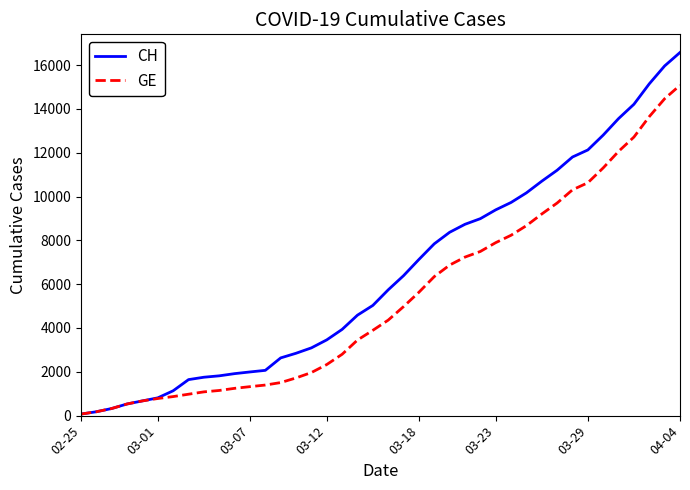

What is the greatest value displayed?

16574